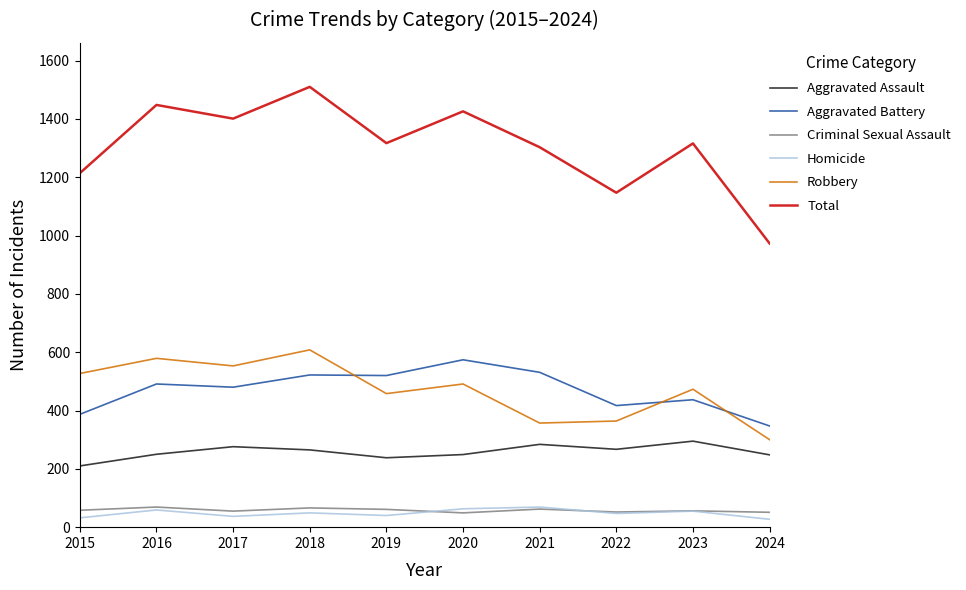

The value of Aggravated Assault at 2016 is 350. True or false?

False